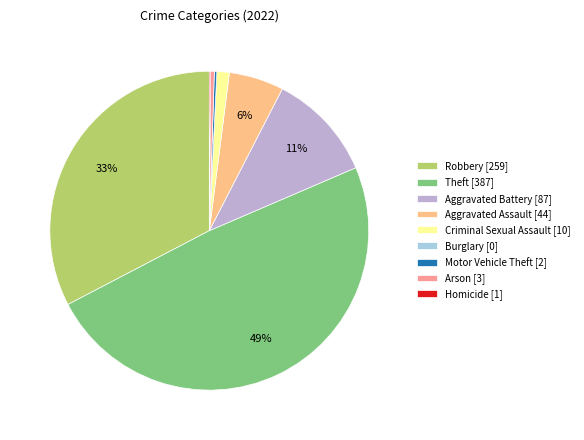

To the nearest percent, what is the difference between the largest and smallest slice percentages?

49%